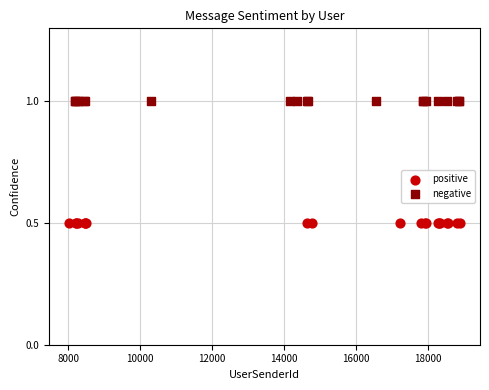

Which series reaches the minimum Y coordinate?

positive